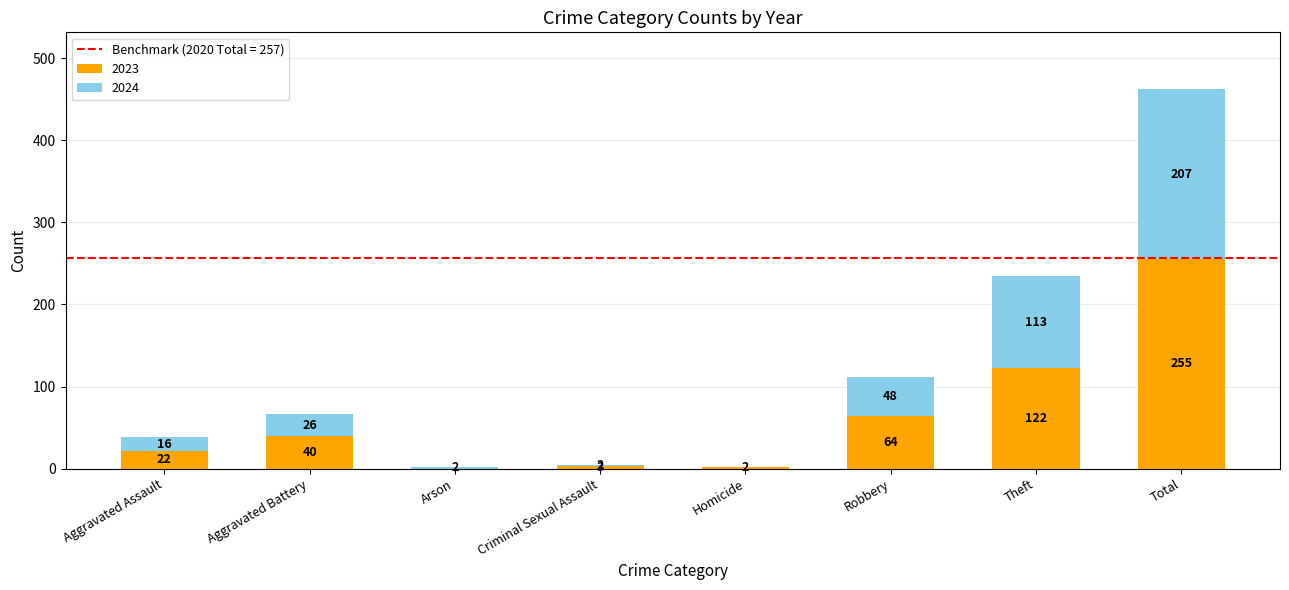

At which category is the sum across all series the highest?

Total